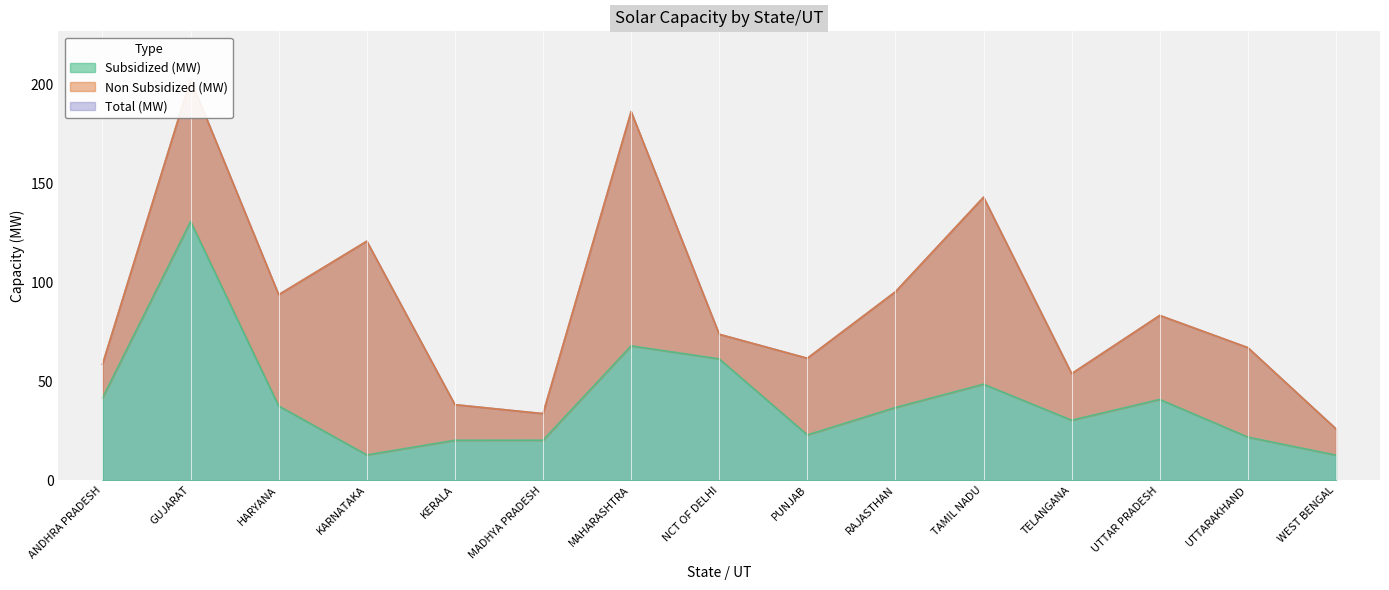

Which has a higher value, MADHYA PRADESH or UTTARAKHAND?

UTTARAKHAND